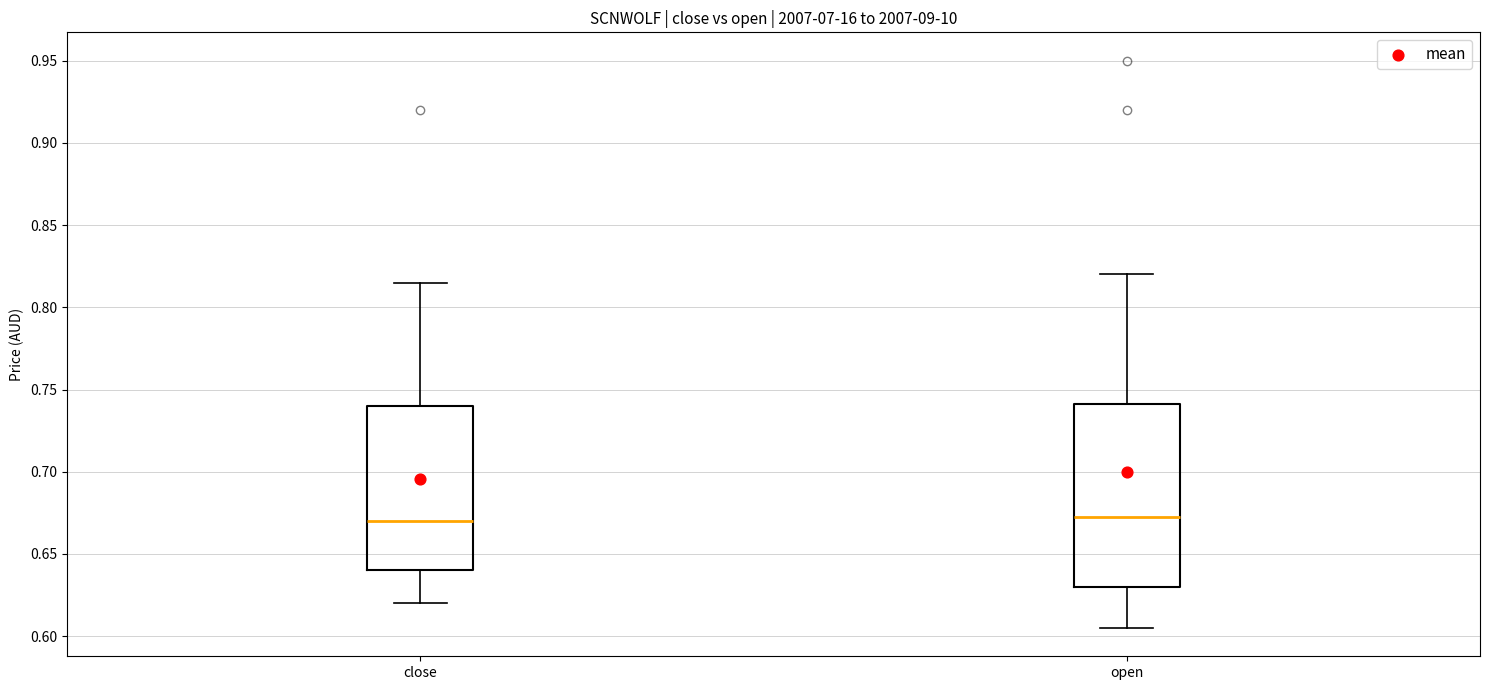

Which box is the tallest, from its lower edge to its upper edge?

open